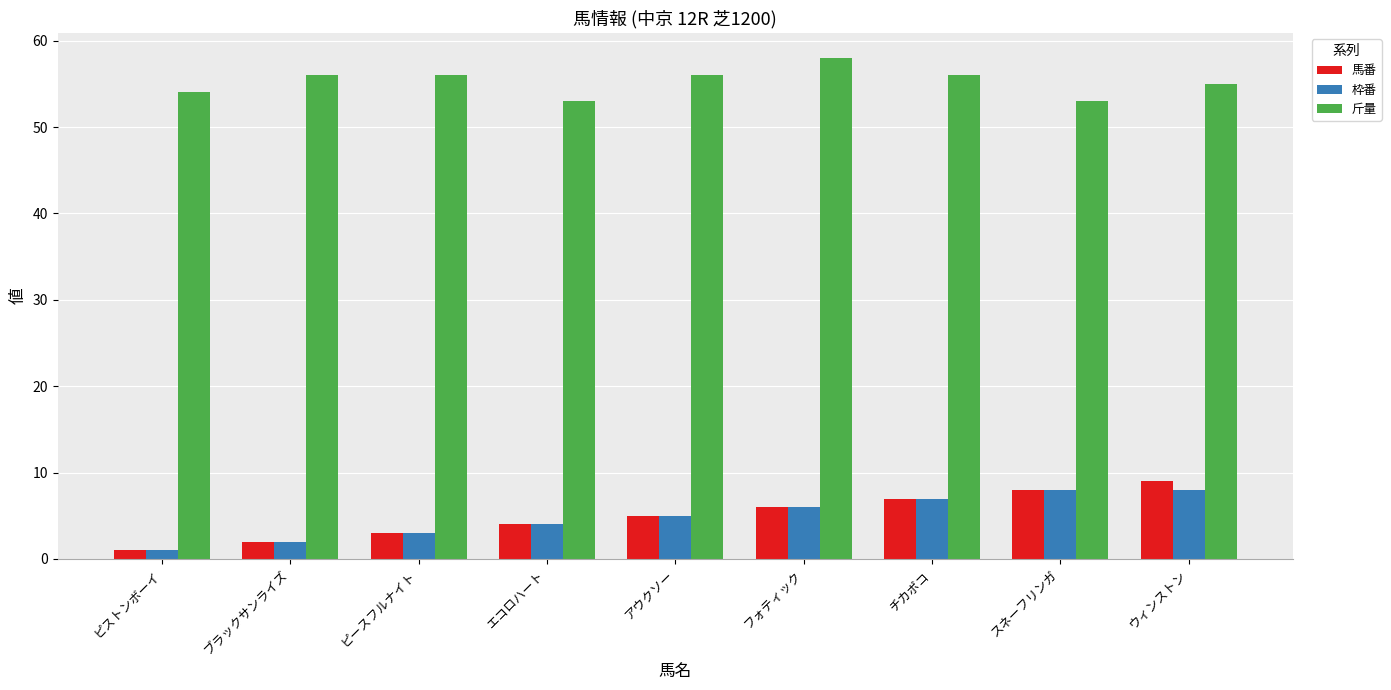

What is the sum of all 枠番 values?

44